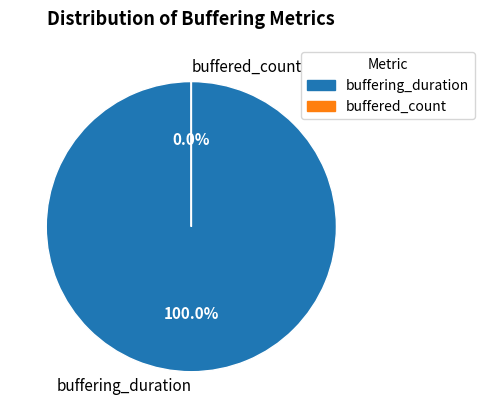

Is it true that buffered_count is 1% of the pie?

False